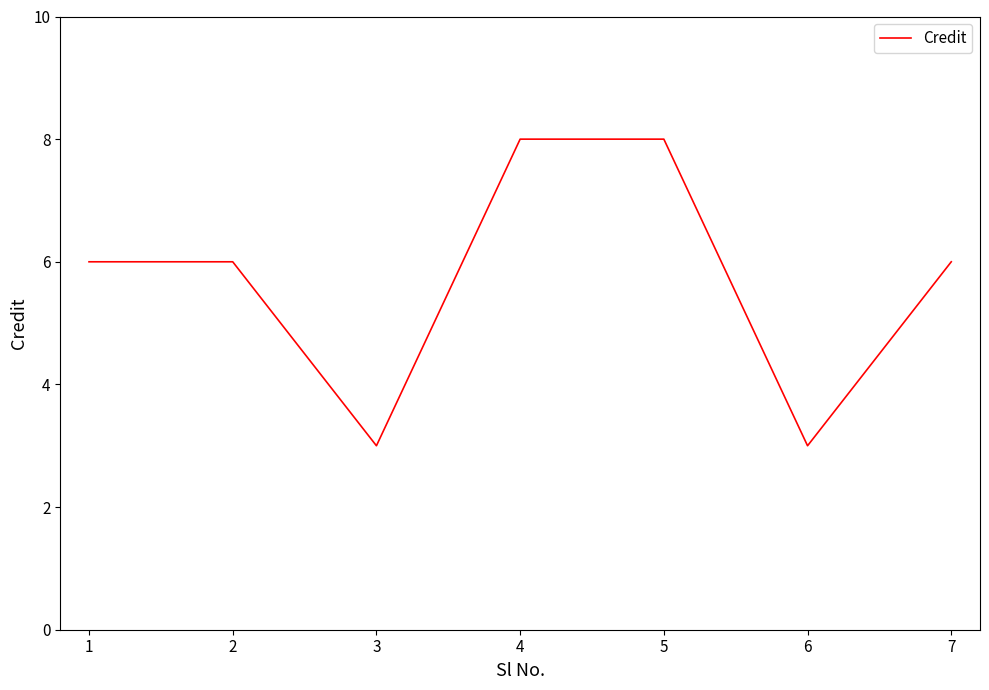

Is it true that the value at 6 is 10?

False